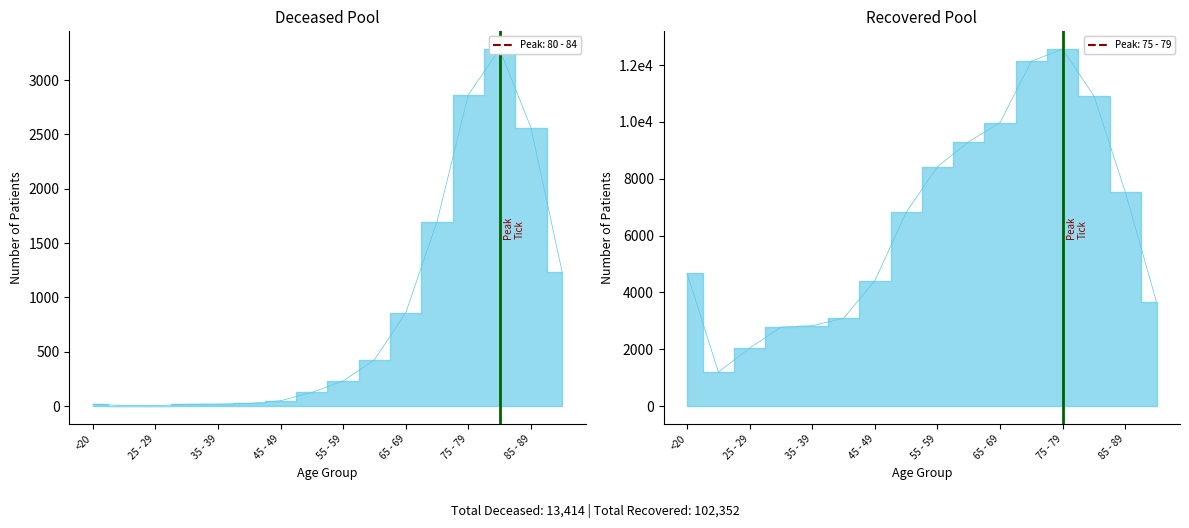

True or false: patients_deceased and patients_recovered cross at least once.

False